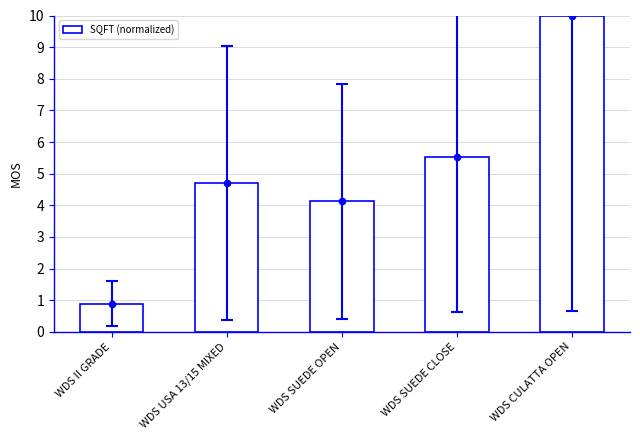

Which has a higher value, WDS CULATTA OPEN or WDS SUEDE CLOSE?

WDS CULATTA OPEN